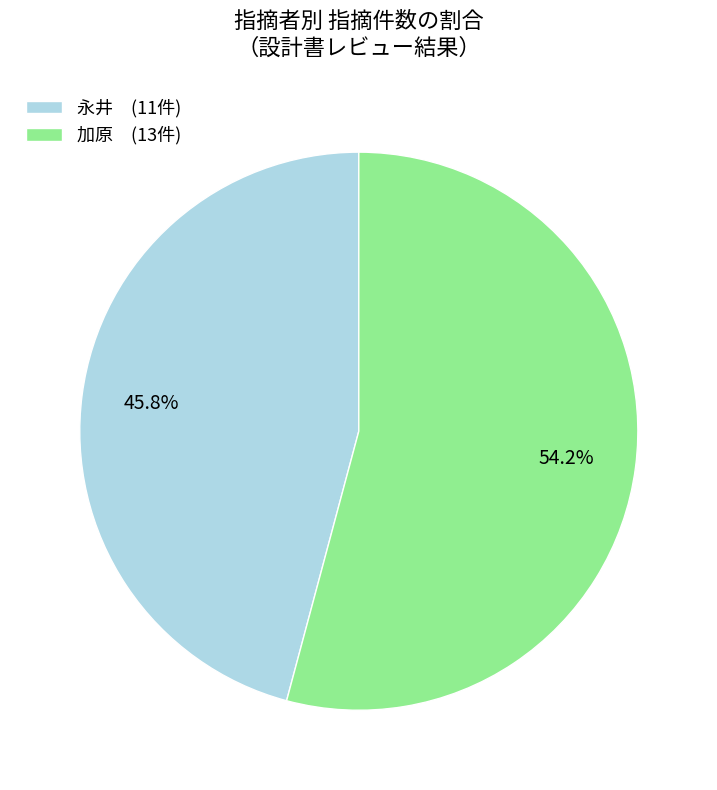

What is the smallest slice in the pie chart?

永井 (11件)